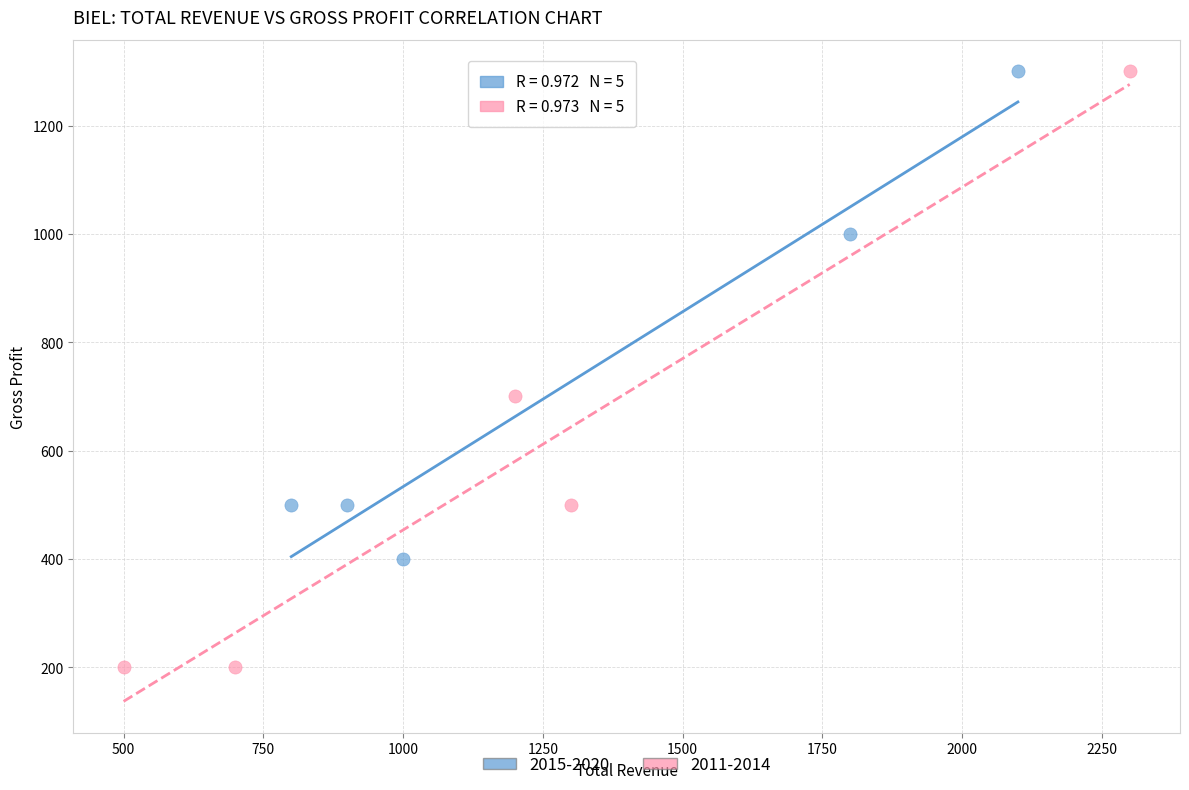

What are all the series names shown in the legend?

2015-2020, 2011-2014